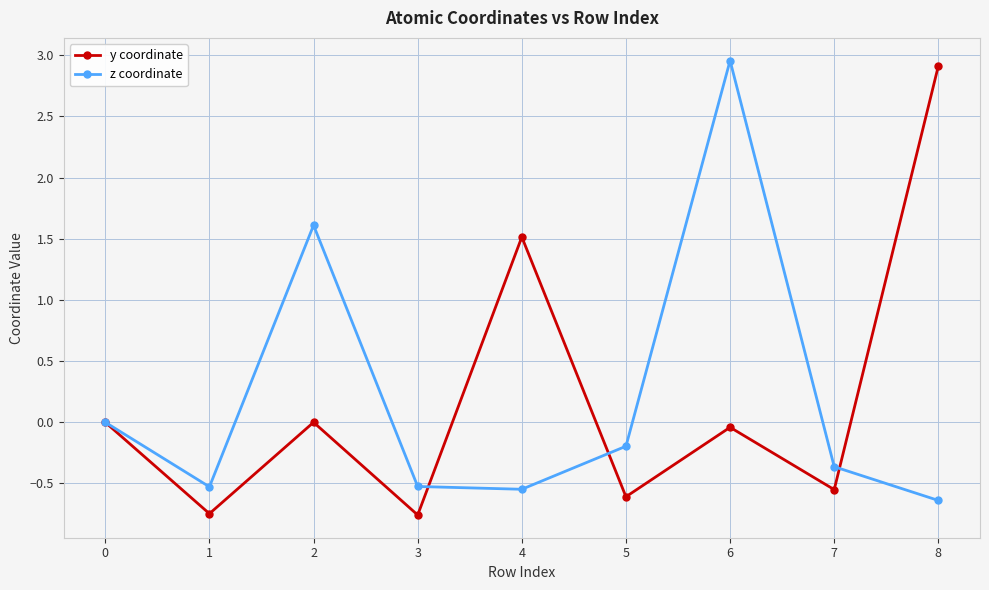

Between 3 and 5, which series saw the biggest shift?

z coordinate